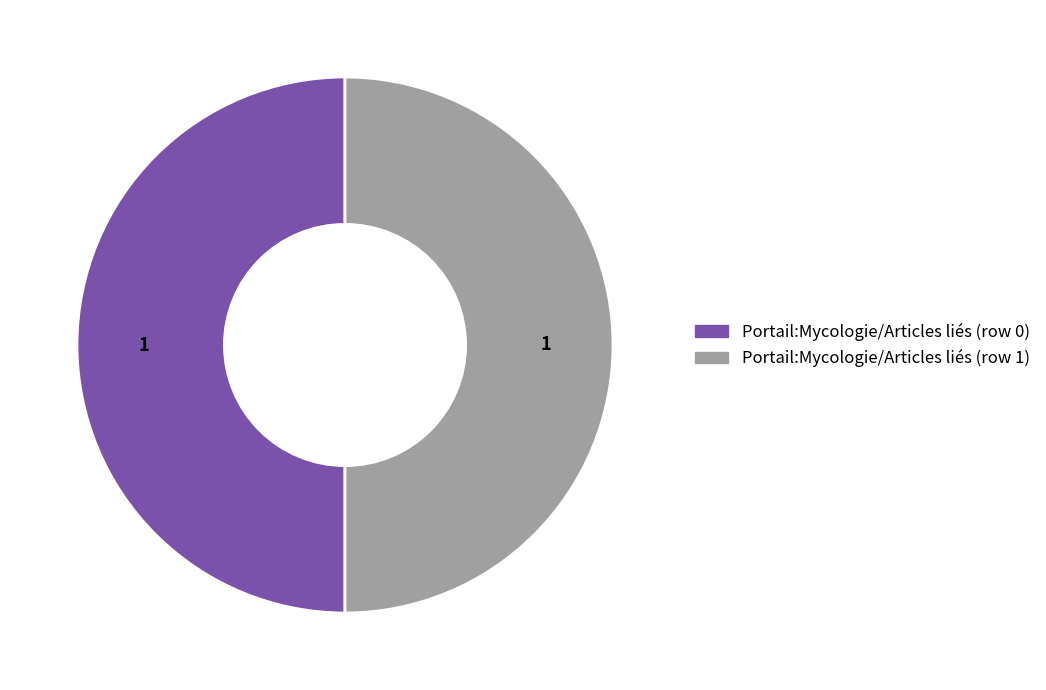

True or false: Portail:Mycologie/Articles liés (row 0) accounts for 50% of the total.

True